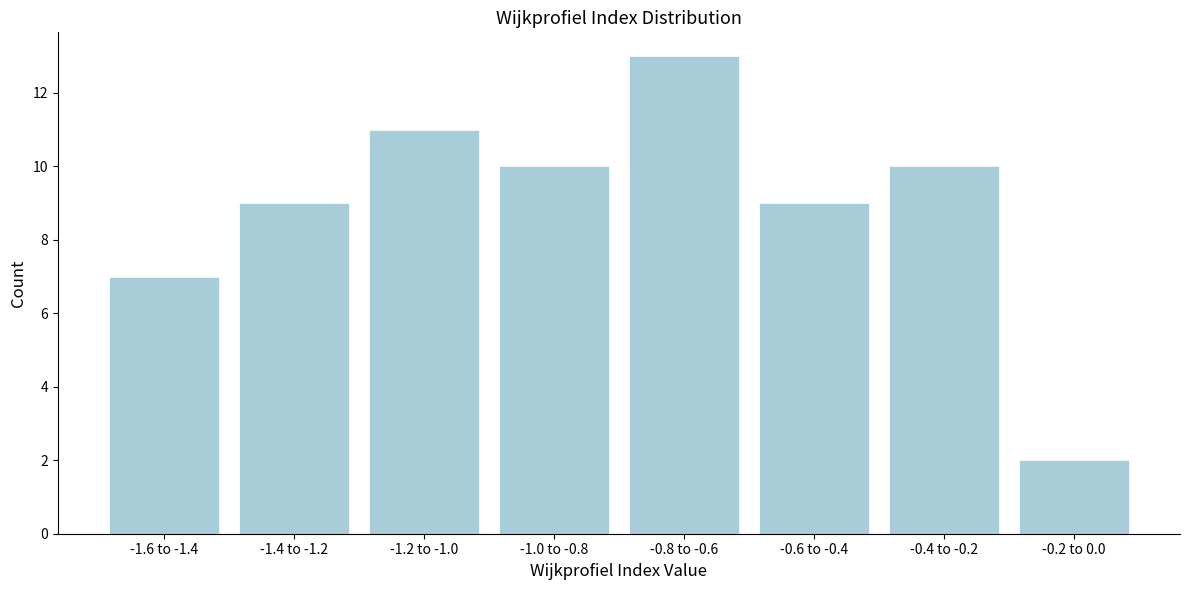

Reading left to right, what are all the values shown in this chart?

-1.6 to -1.4=7	-1.4 to -1.2=9	-1.2 to -1.0=11	-1.0 to -0.8=10	-0.8 to -0.6=13	-0.6 to -0.4=9	-0.4 to -0.2=10	-0.2 to 0.0=2